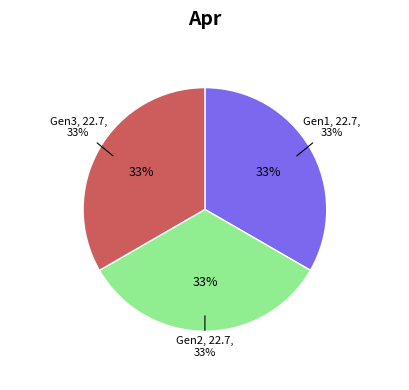

Which slice is the smallest?

Generation 3